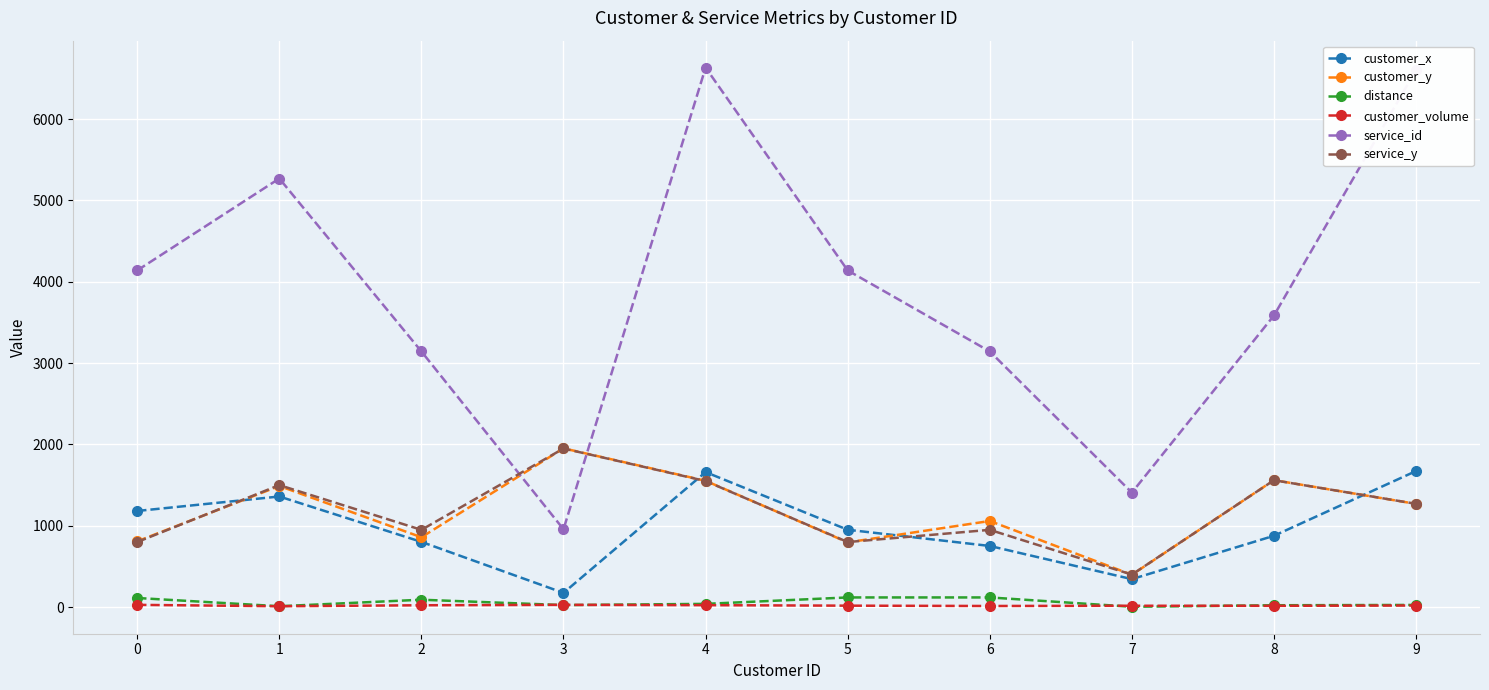

What is the maximum value shown in the chart?

6632.0